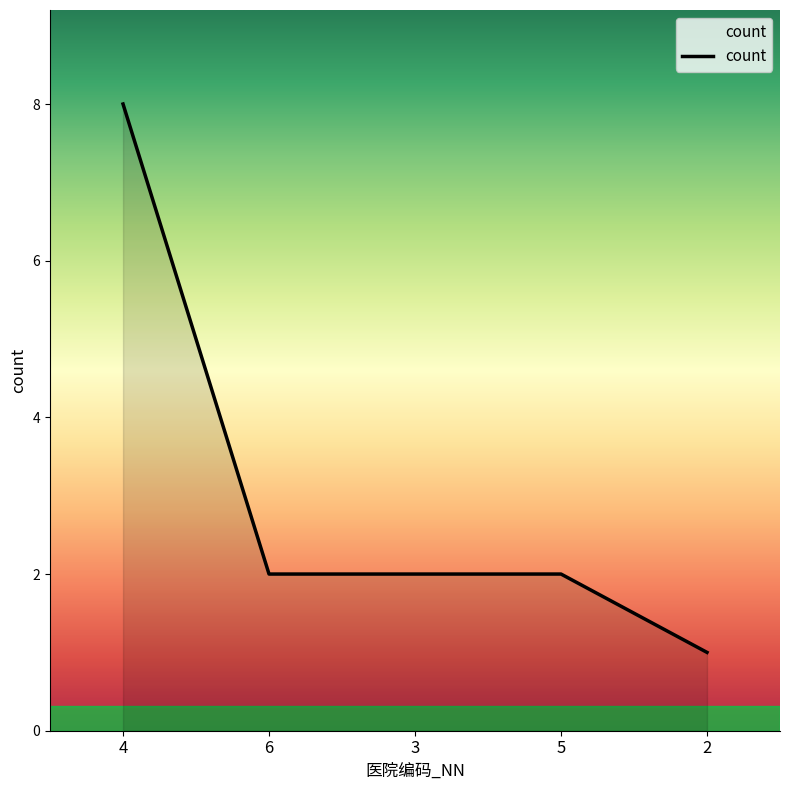

Reading left to right, transcribe all the data shown in this chart.

8	2	2	2	1